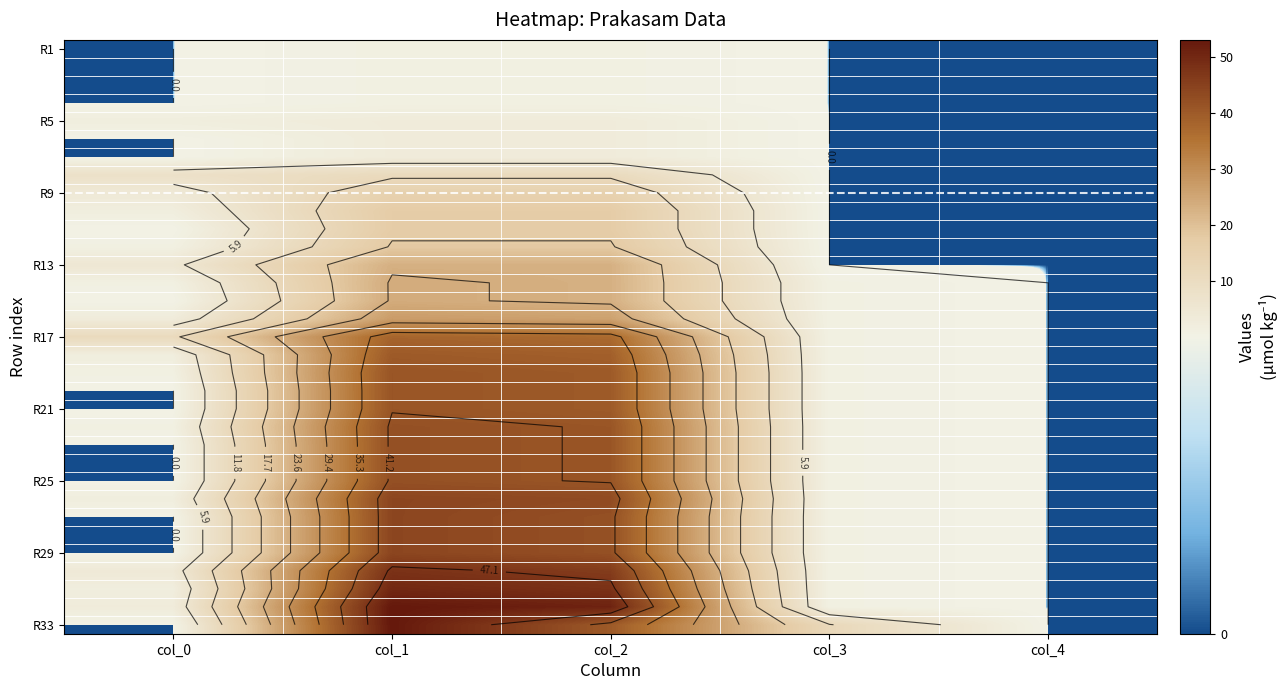

What is the difference between the highest and lowest values at col_1?

52